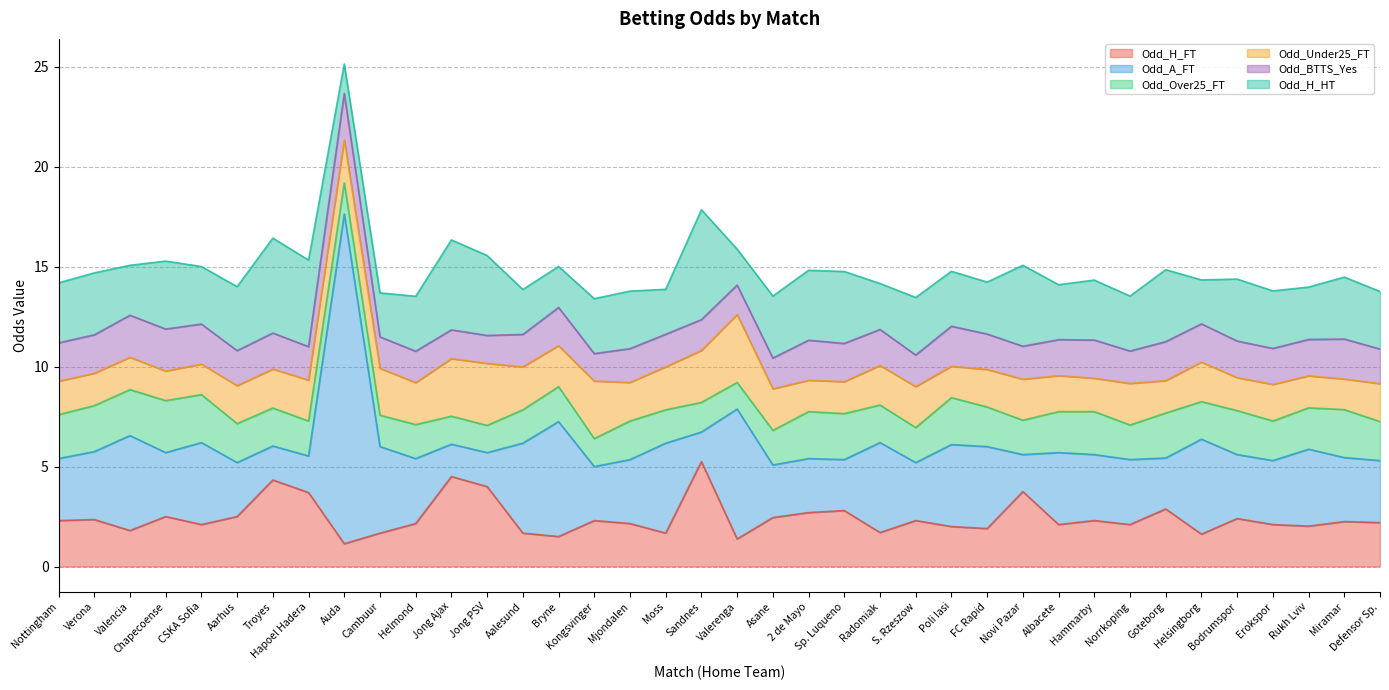

Count the number of data series in this chart.

6